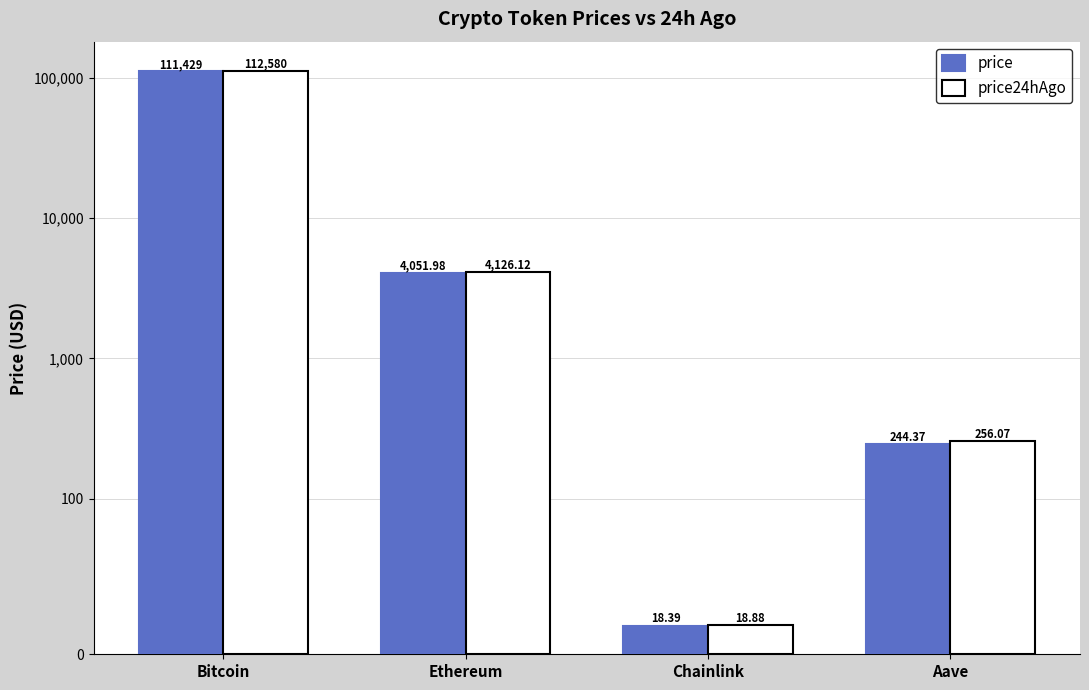

How many data points does each series have?

4